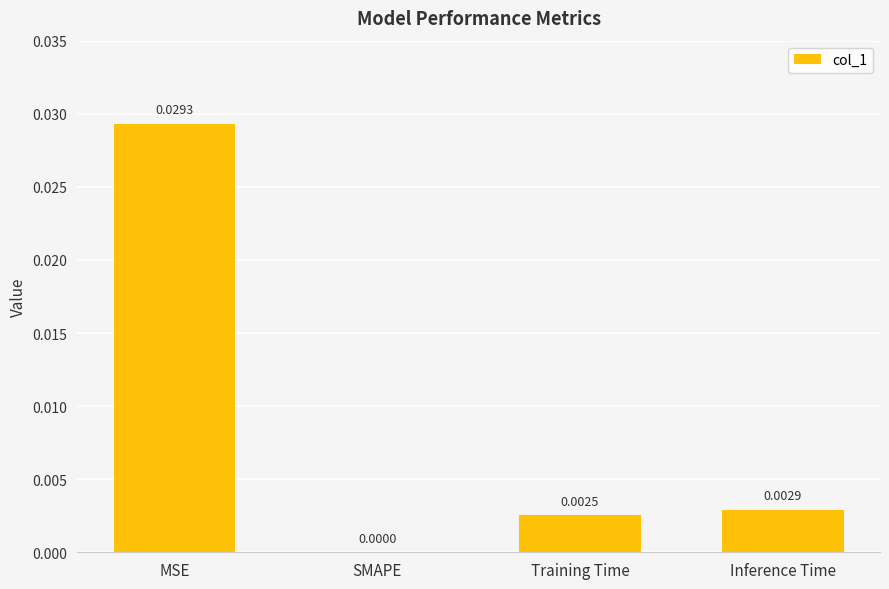

Which has a higher value, Training Time or SMAPE?

Training Time